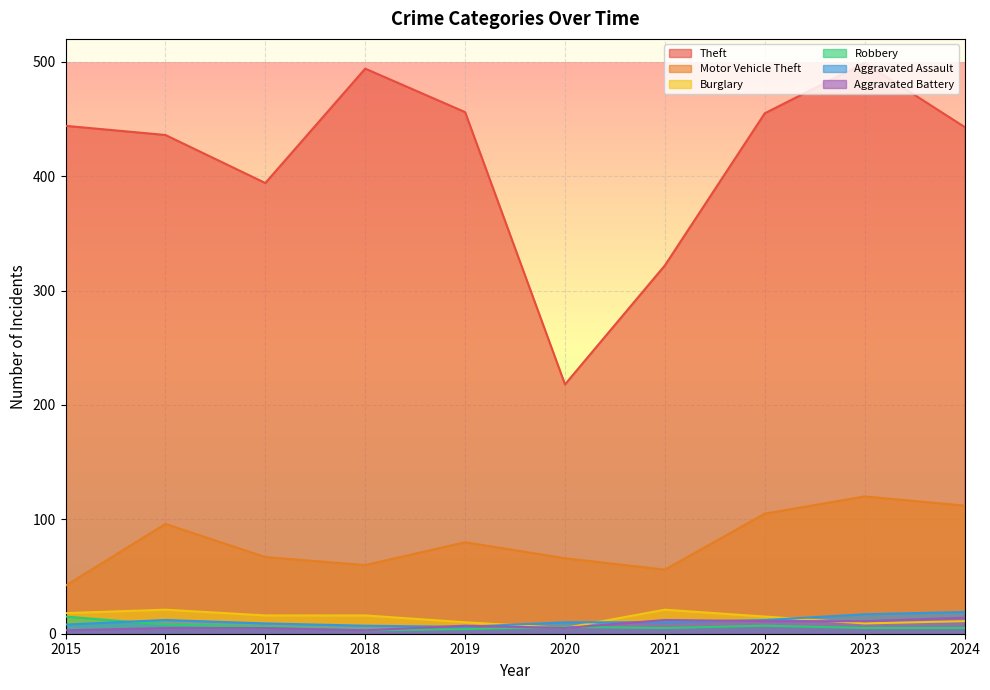

Is it true that Burglary equals 18 at 2015?

True